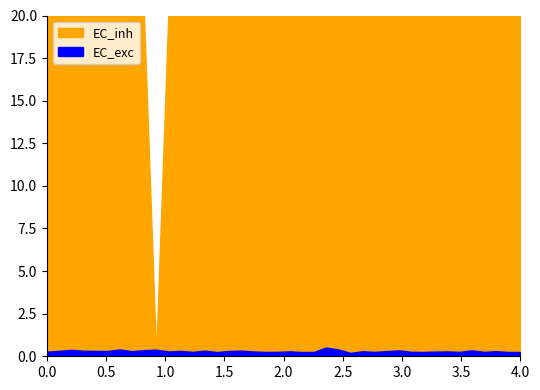

What are all the series names shown in the legend?

EC_exc, EC_inh